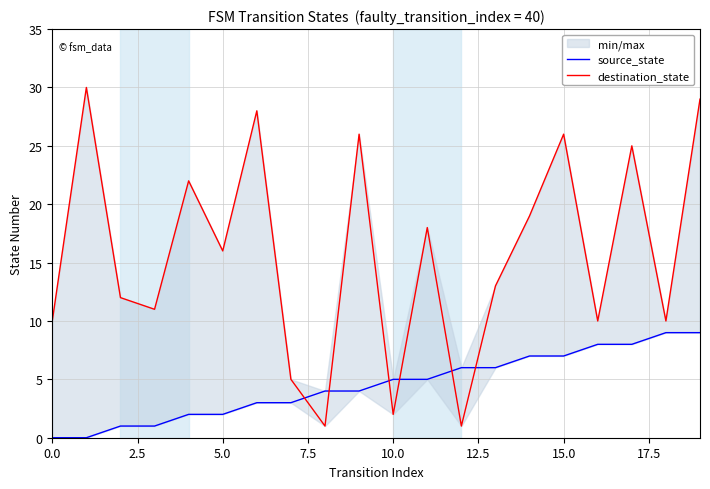

Which has a higher value, 5.0 or 0.0?

5.0